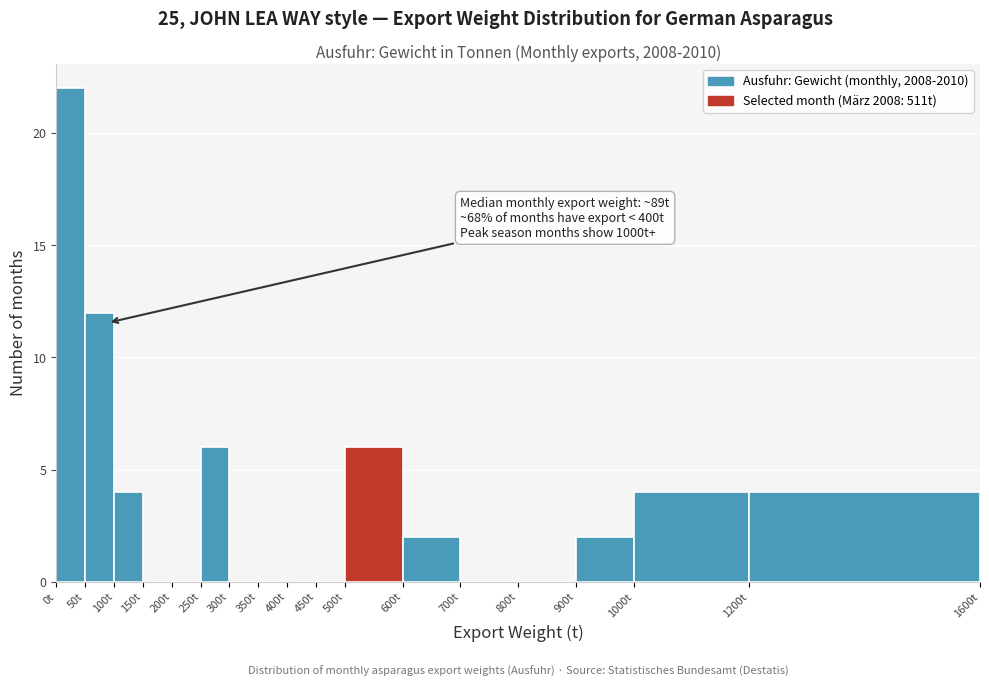

Over which range of the x-axis is the bar tallest?

0 to 50